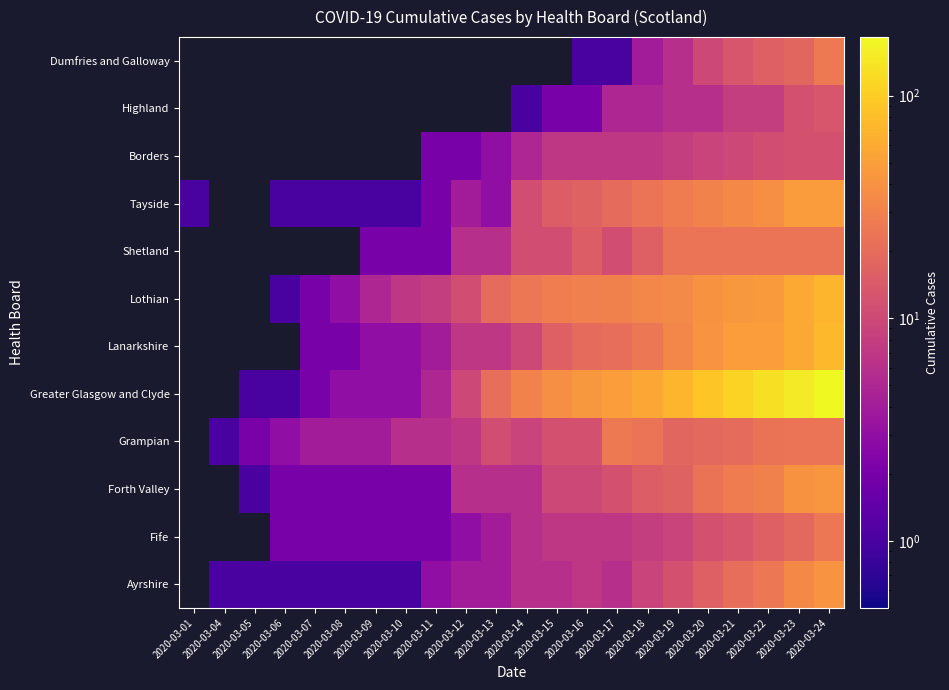

The value of Grampian at 2020-03-12 is 11.3. True or false?

False